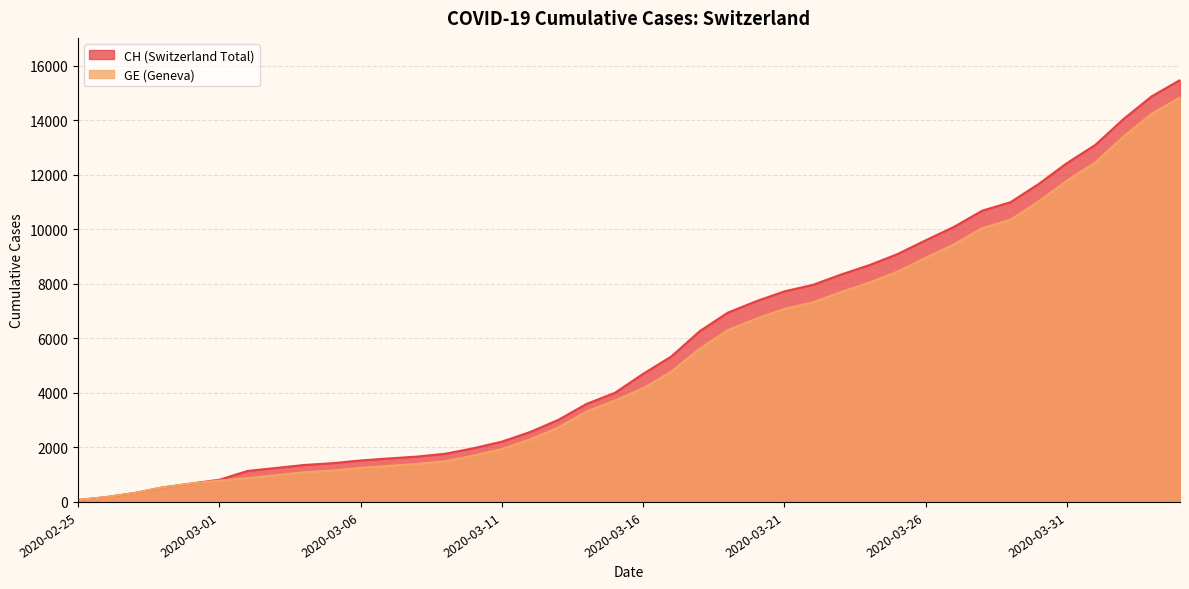

What is the smallest value displayed?

72